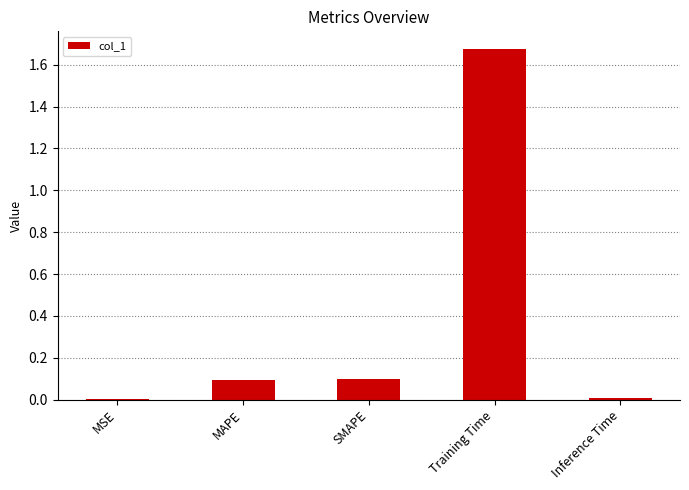

How many categories are shown in the chart?

5